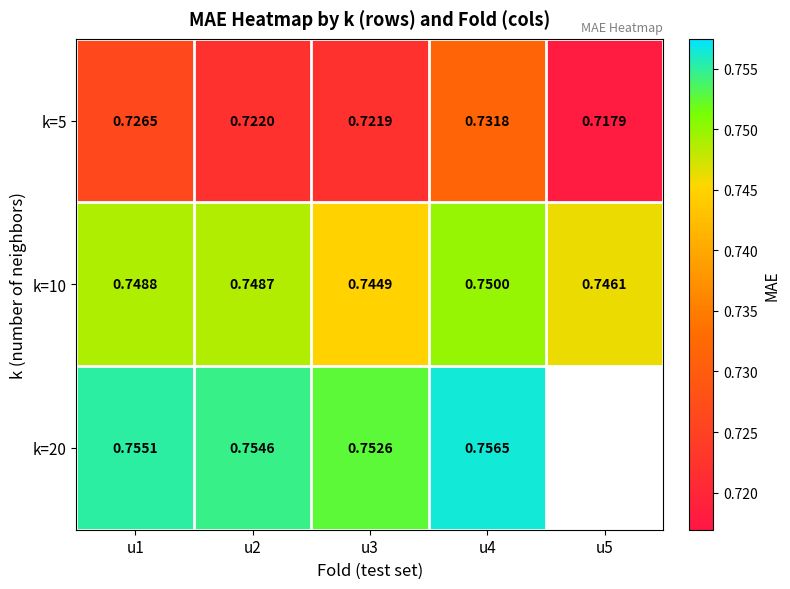

Is the value of k=10 at u2 greater than the value of k=5 at u1?

Yes